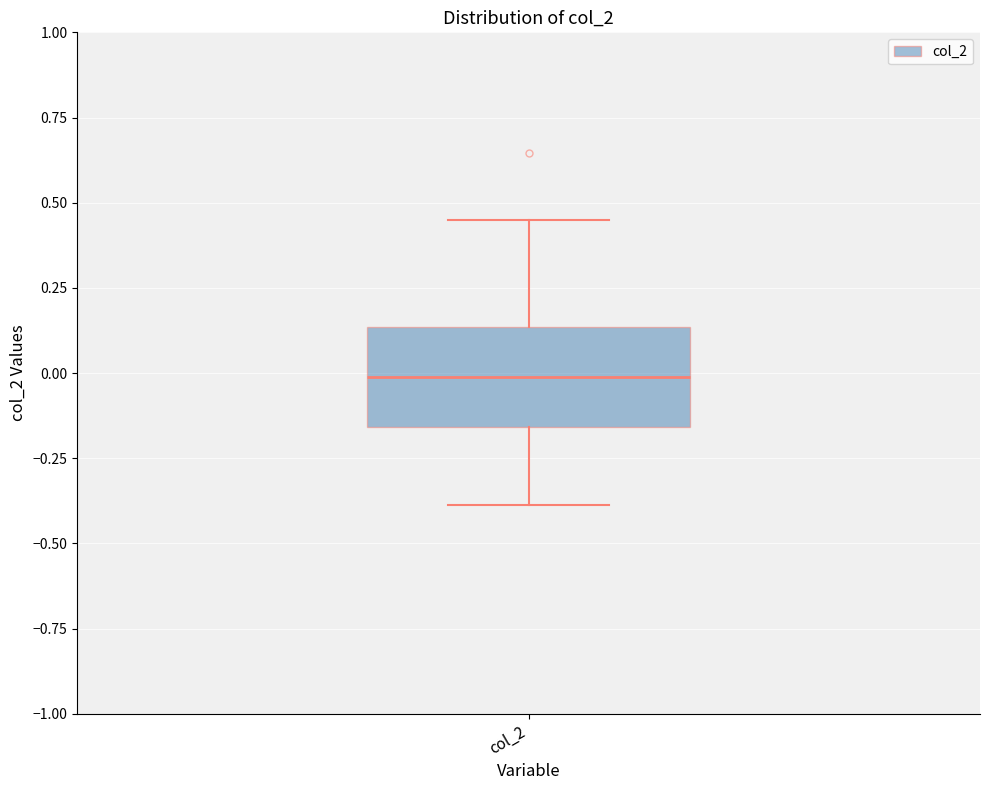

Read this box plot against the y-axis: the position of the median line, the range covered by the box, and the ends of both whiskers. The values are not printed on the chart, so give them approximately, as read against the axis.

median 0.00, box -0.15 to 0.15, whiskers -0.40 to 0.45